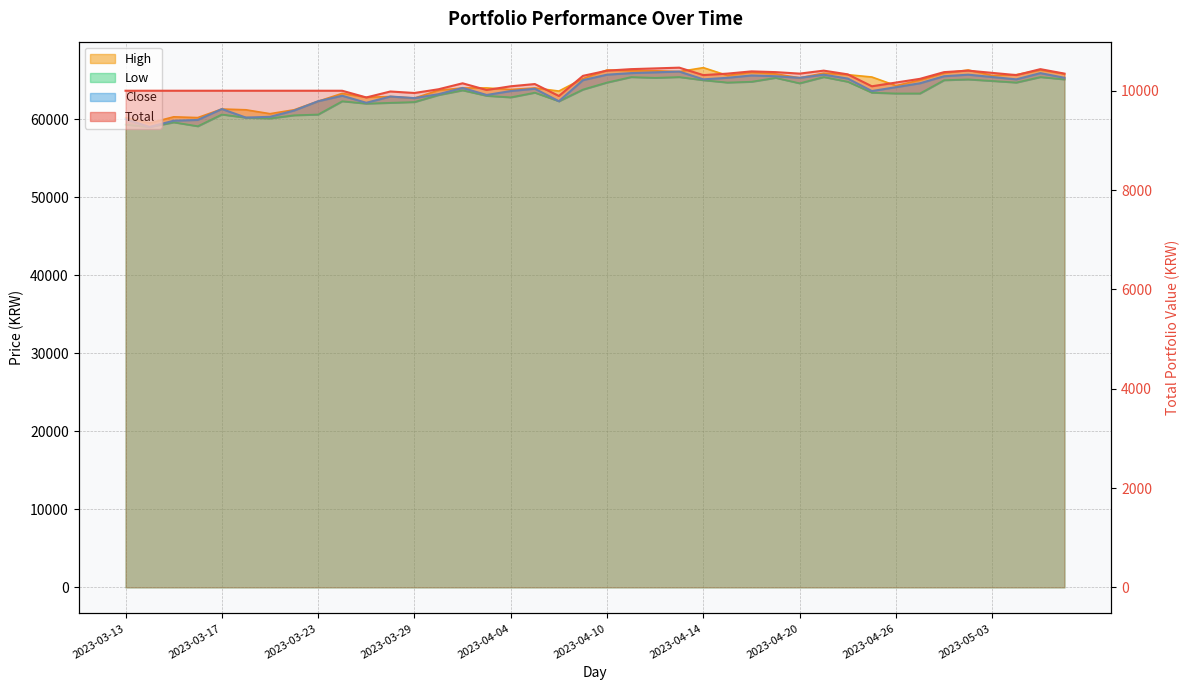

Where is the first local minimum for Total?

2023-03-27